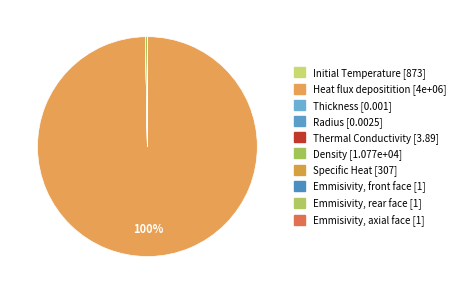

Which category has the smallest portion of the pie?

Thickness